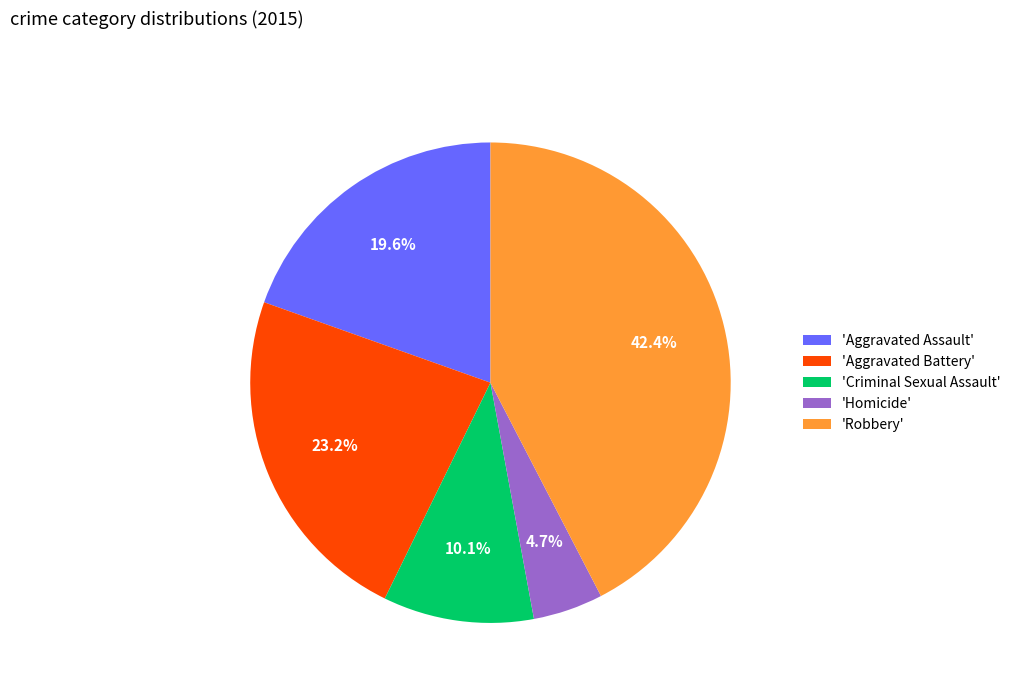

Which has a higher value, 'Aggravated Assault' or 'Robbery'?

'Robbery'